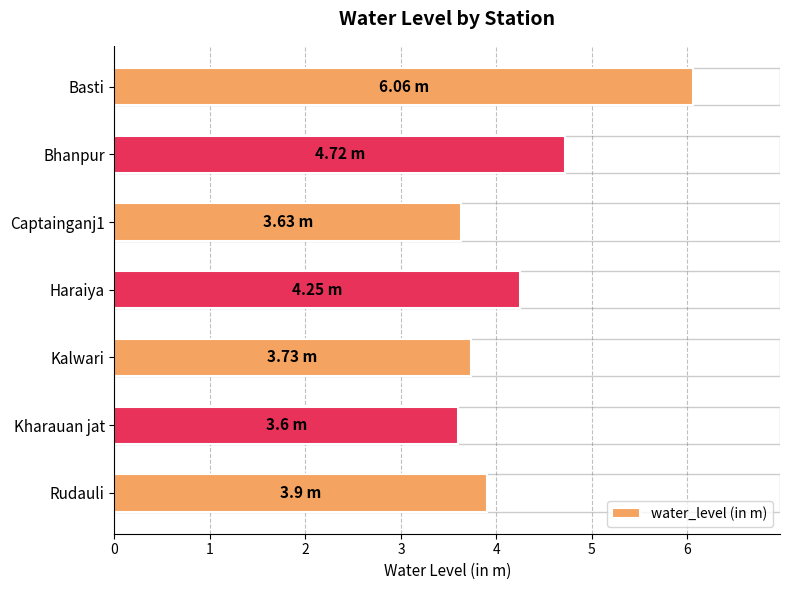

What is the difference between the maximum and minimum values?

2.5